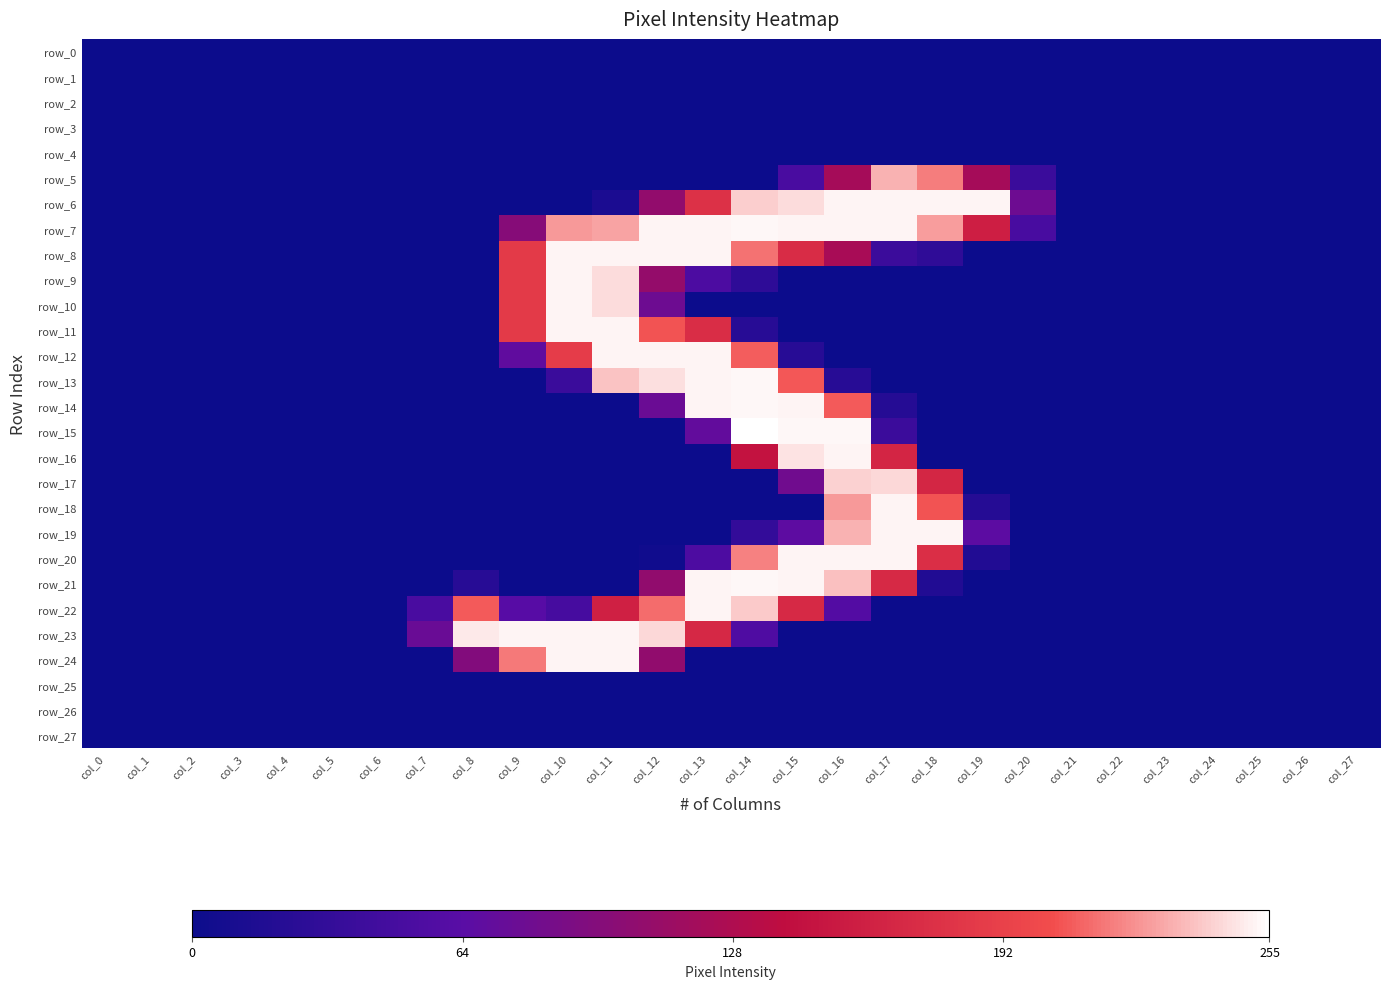

Rank the series by their maximum value, from lowest to highest.

row_0, row_1, row_2, row_3, row_4, row_25, row_26, row_27, row_5, row_17, row_6, row_8, row_9, row_10, row_11, row_12, row_16, row_18, row_19, row_20, row_22, row_23, row_24, row_7, row_13, row_14, row_21, row_15